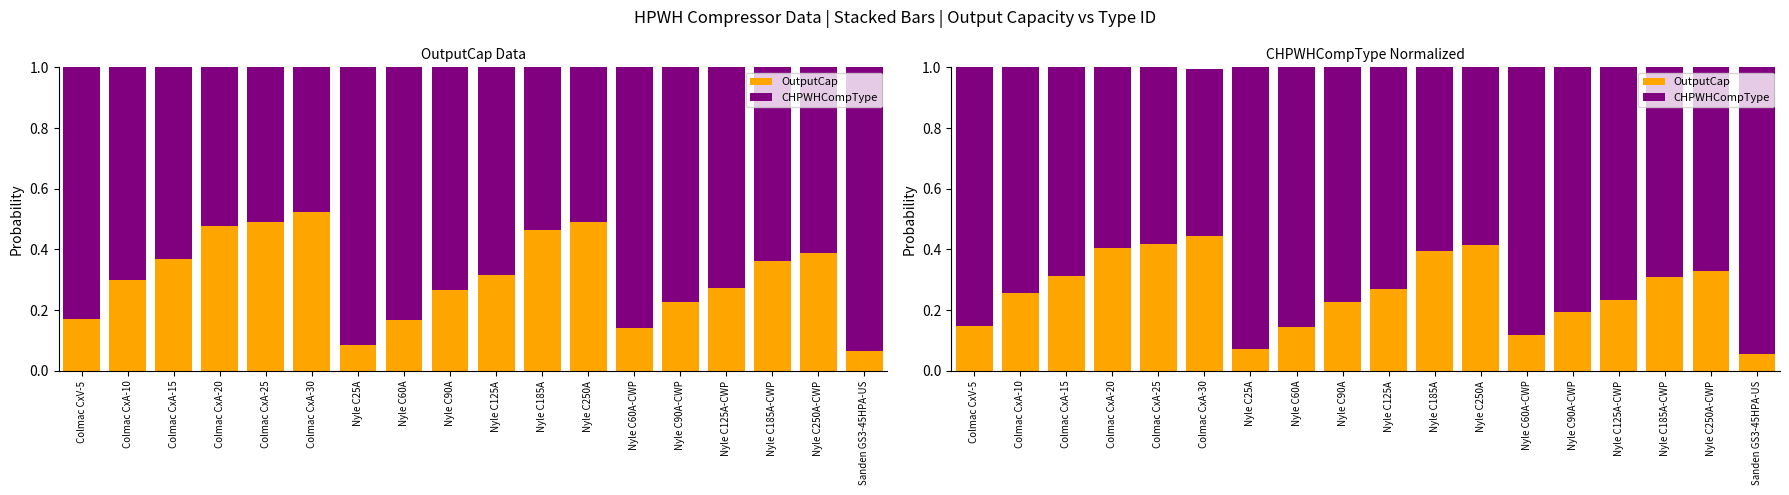

At which label does OutputCap reach its minimum?

Sanden GS3-45HPA-US